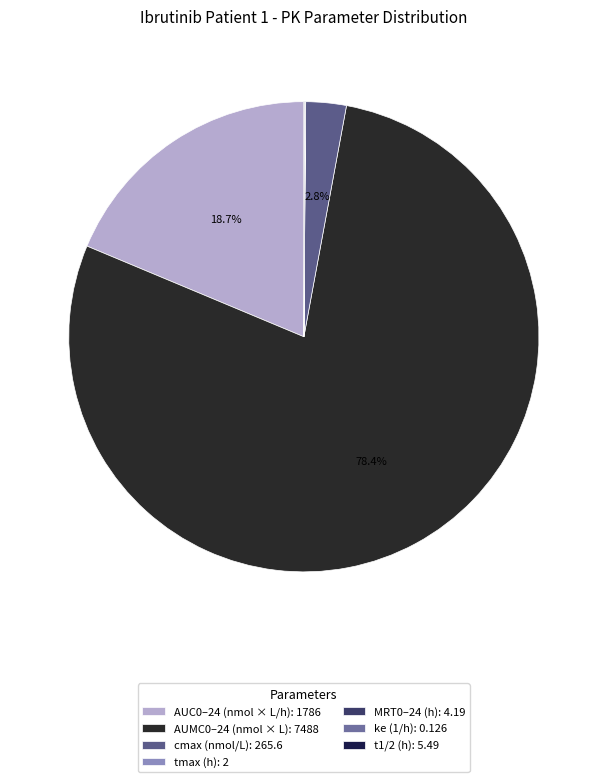

To the nearest percent, what is the average slice percentage?

14%